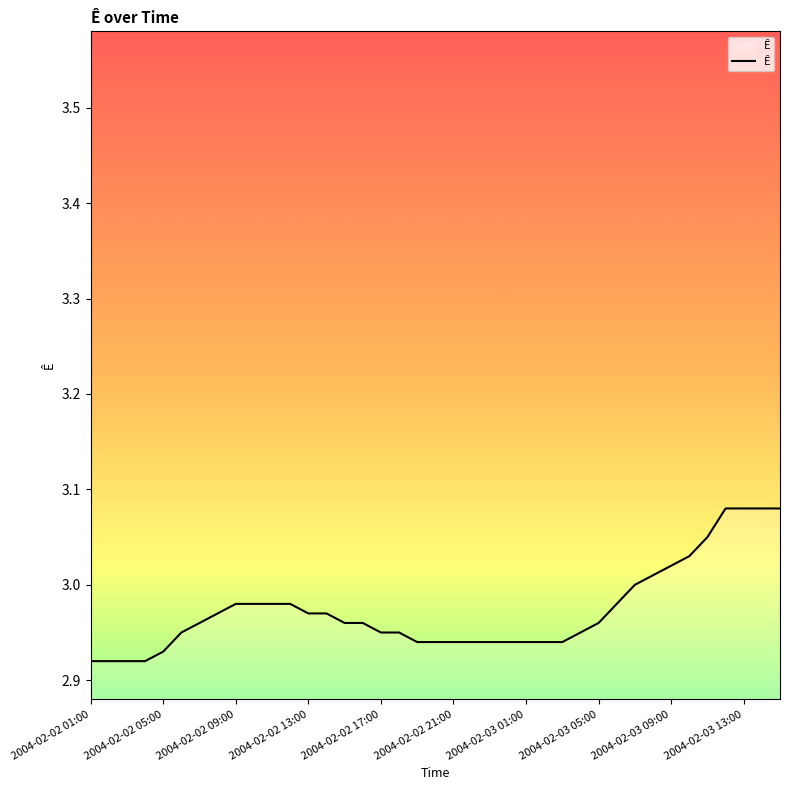

How many lines are shown in the chart?

1